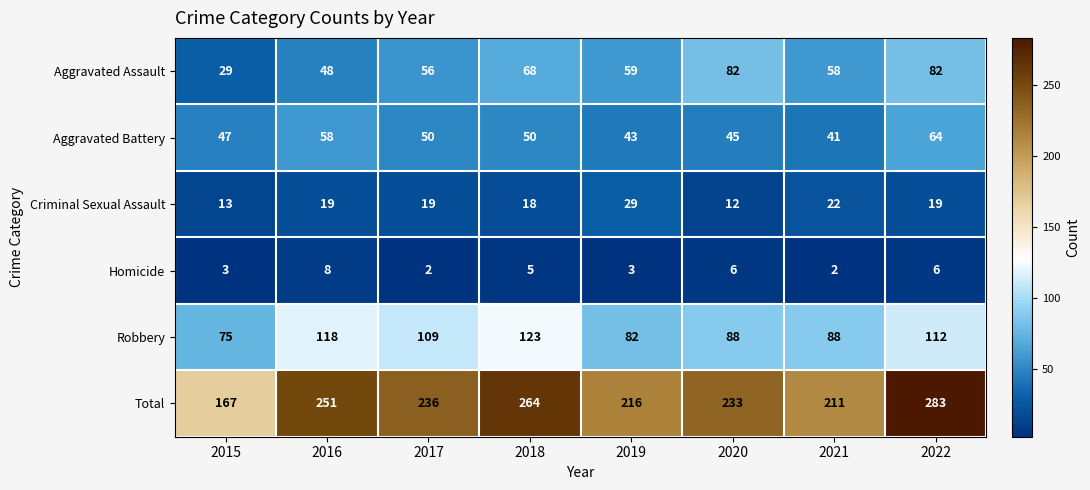

At which category is the sum across all series the highest?

2022